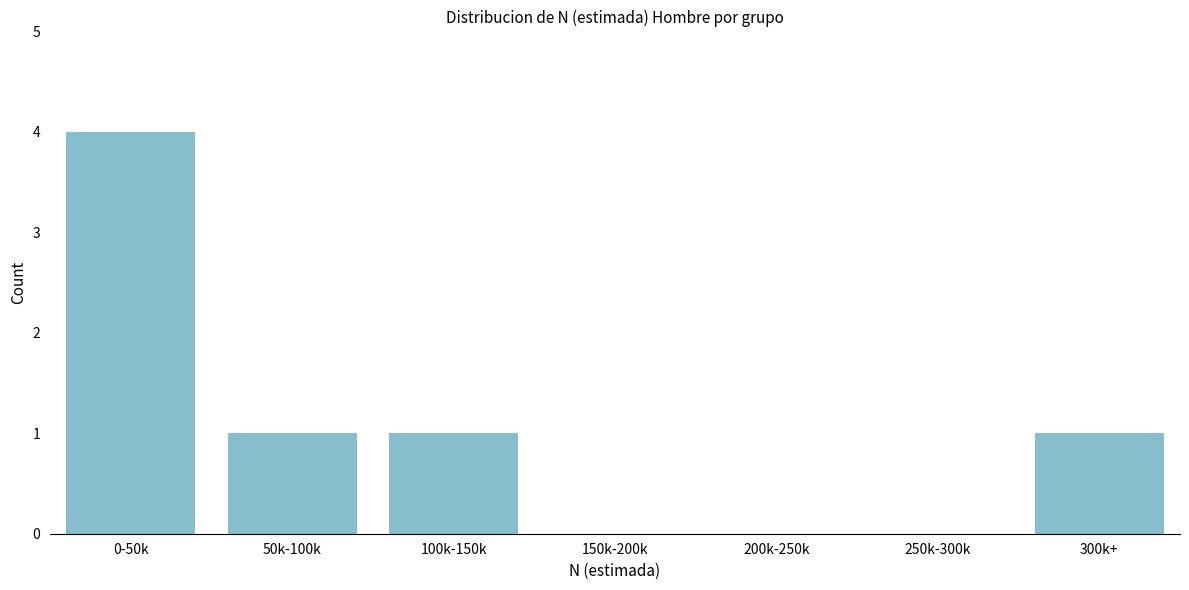

Reading right to left, extract all data points from this chart.

300k+=1	250k-300k=0	200k-250k=0	150k-200k=0	100k-150k=1	50k-100k=1	0-50k=4